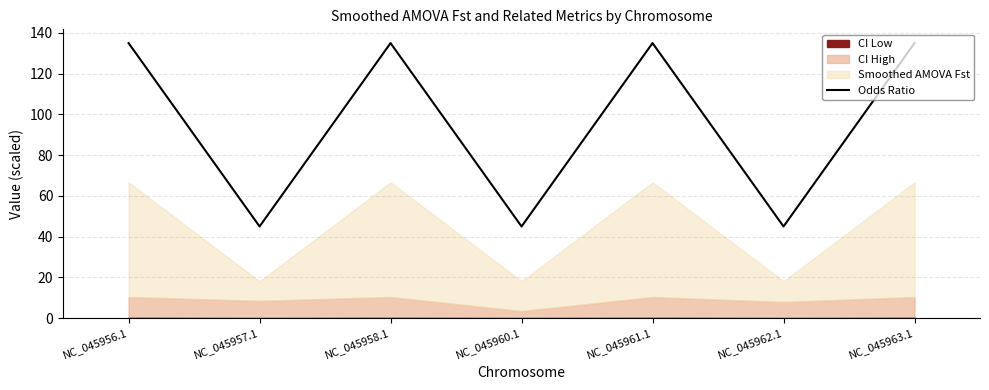

At which label is the value closest to 90?

NC_045956.1